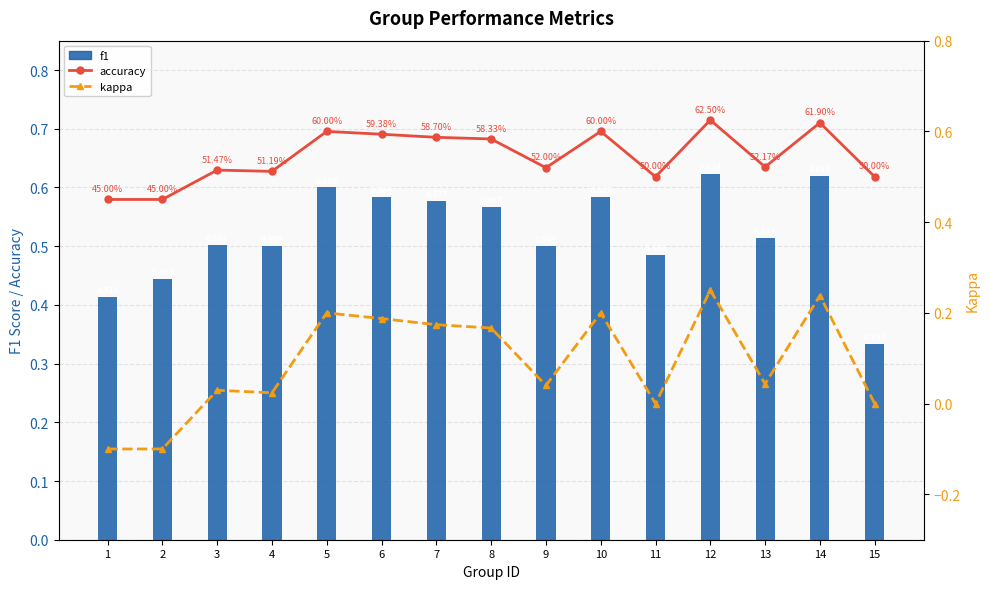

What is the sum of the kappa values at 12 and 10?

0.4